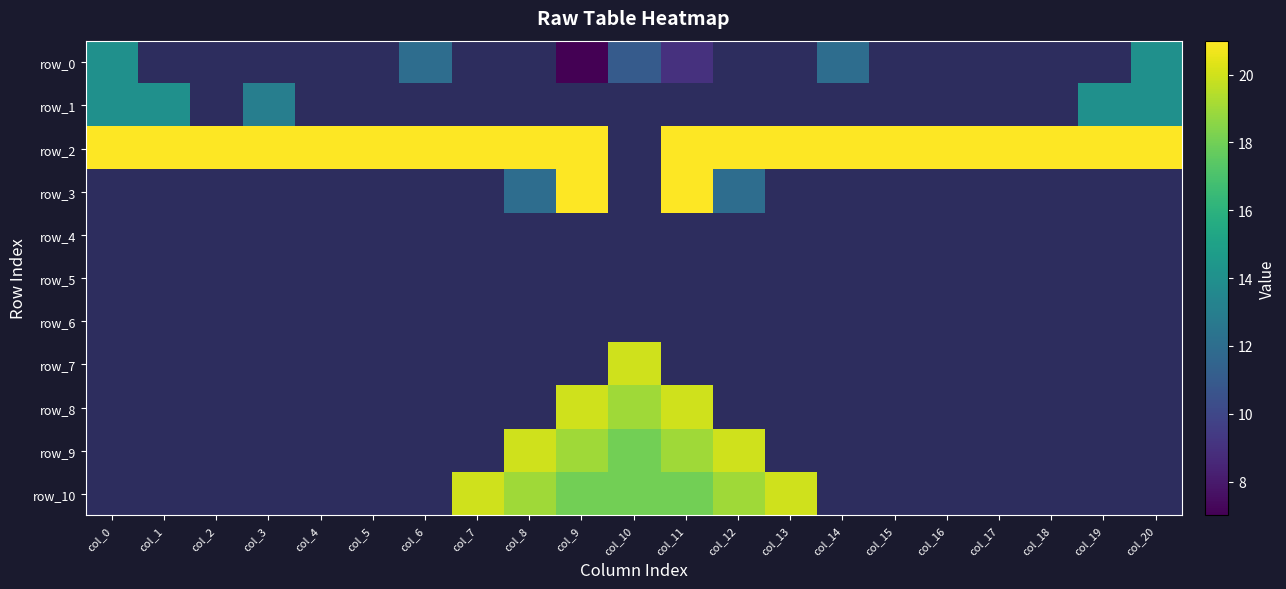

What is the sum of the row_2 values at col_17 and col_0?

42.0